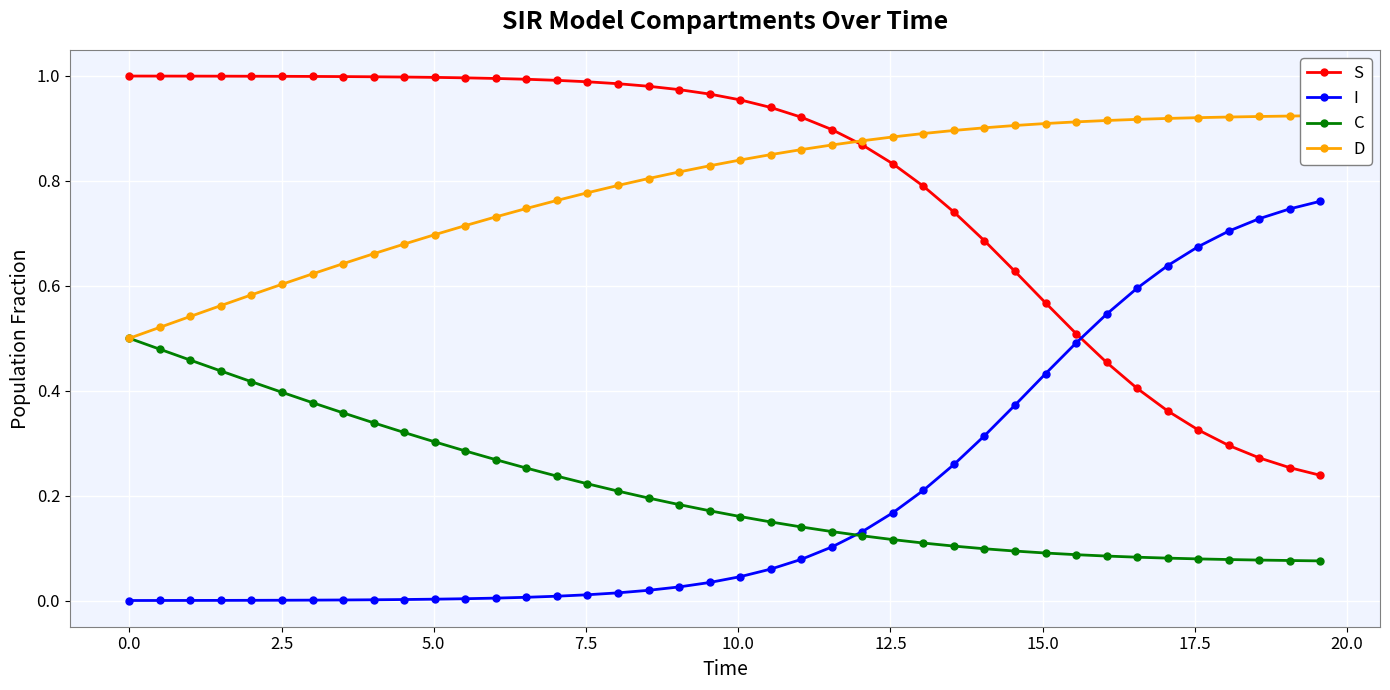

How many categories are shown in the chart?

40